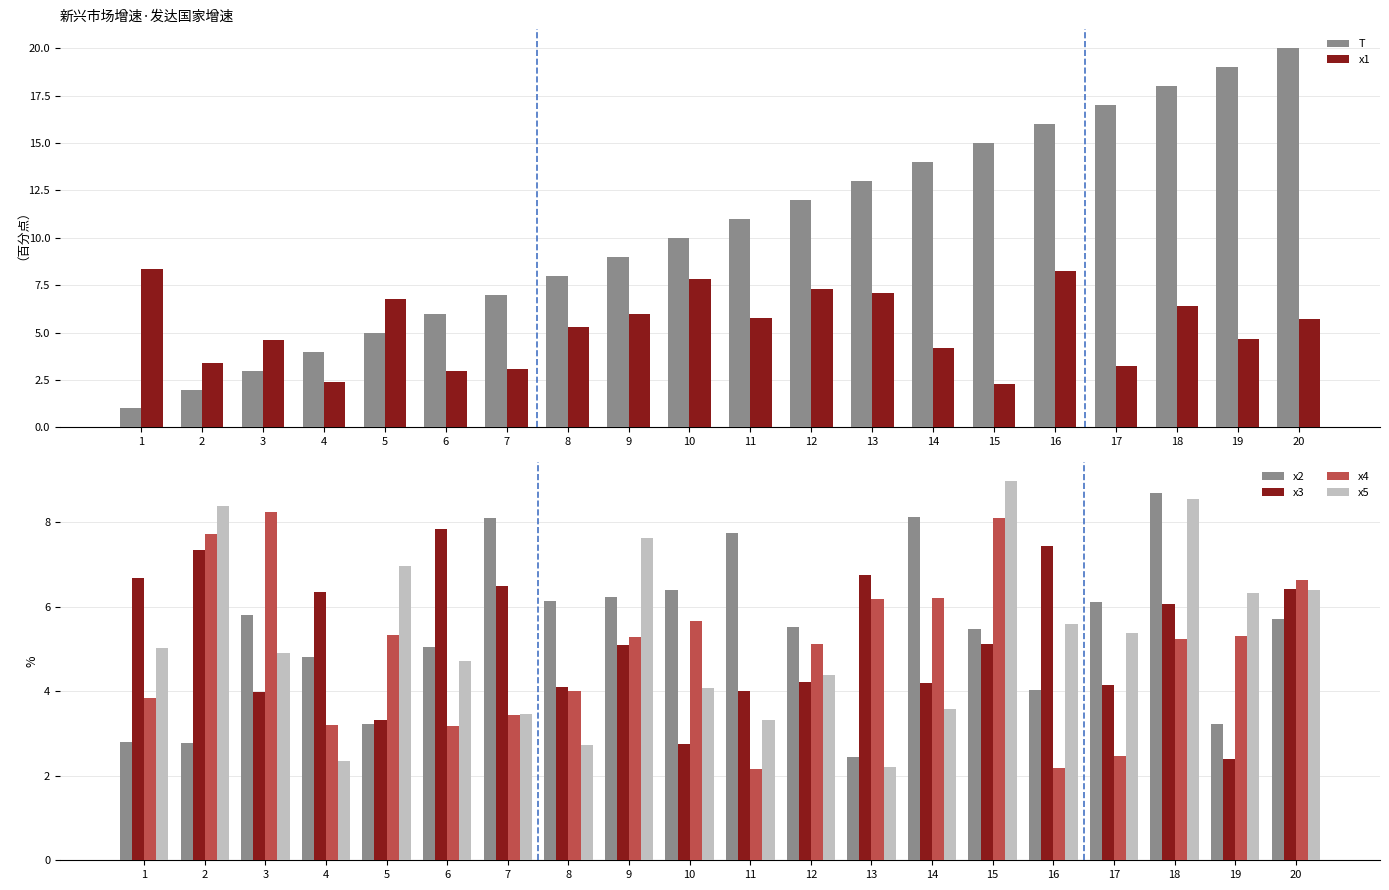

At which category is the sum across all series the highest?

18